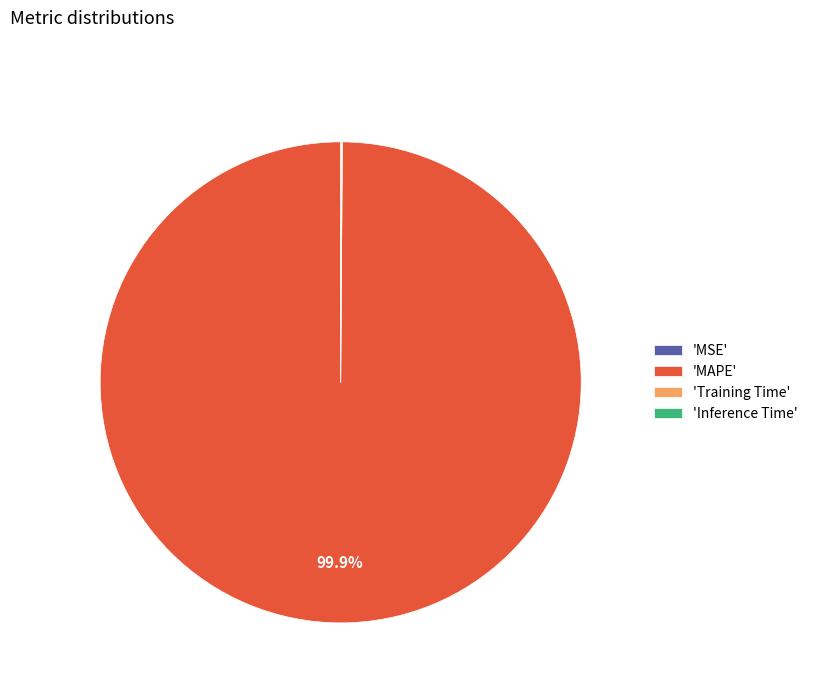

Is there a majority slice in this chart?

Yes